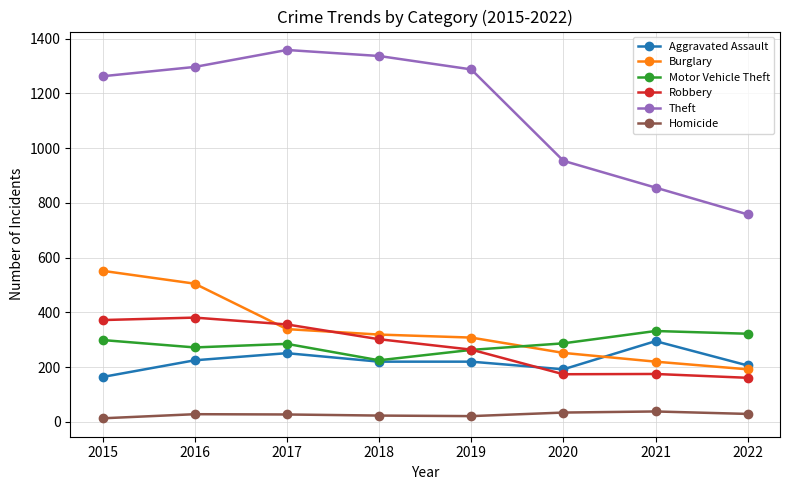

True or false: Motor Vehicle Theft and Homicide intersect in this chart.

False